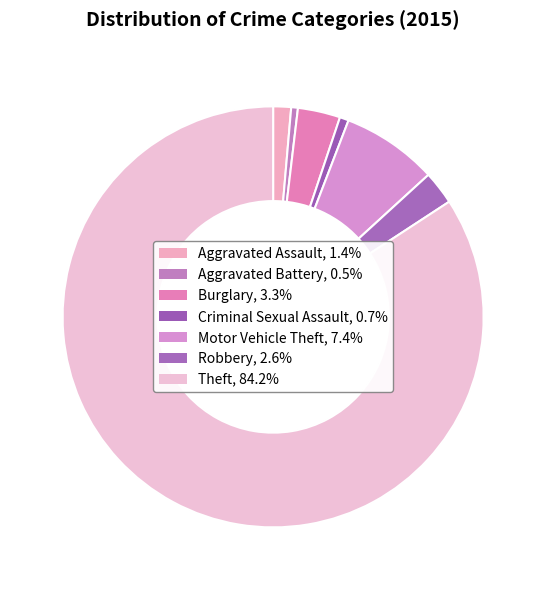

What portion of the pie excludes Criminal Sexual Assault?

99.3%